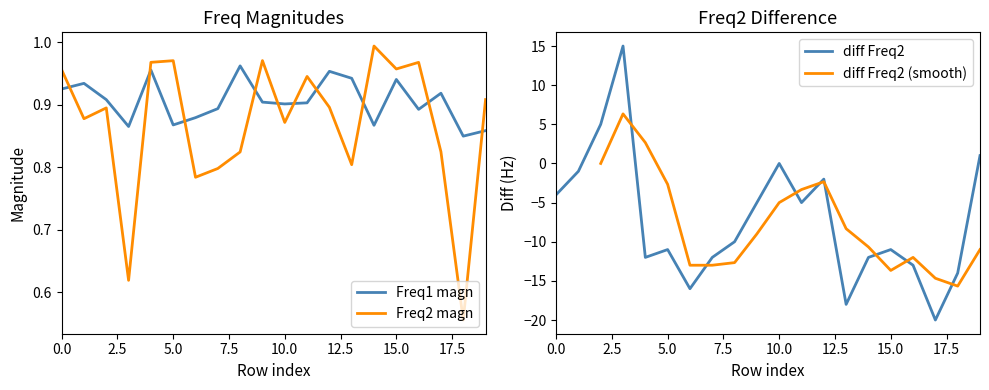

What is the greatest value displayed?

15.0